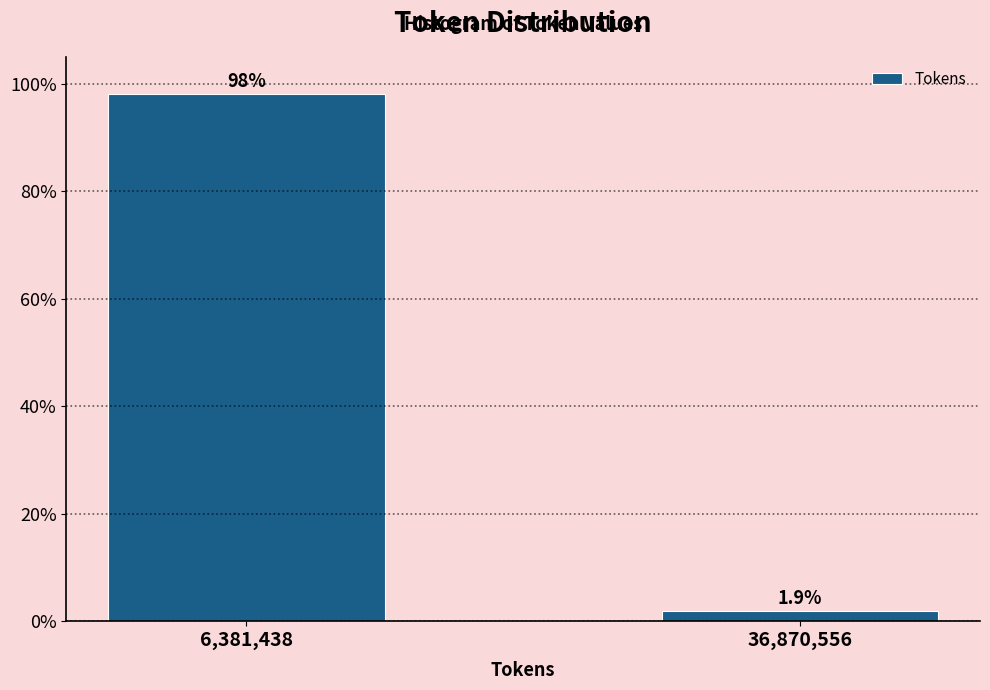

Reading left to right, list all the values displayed in this chart.

6,381,438=98.1	36,870,556=1.9